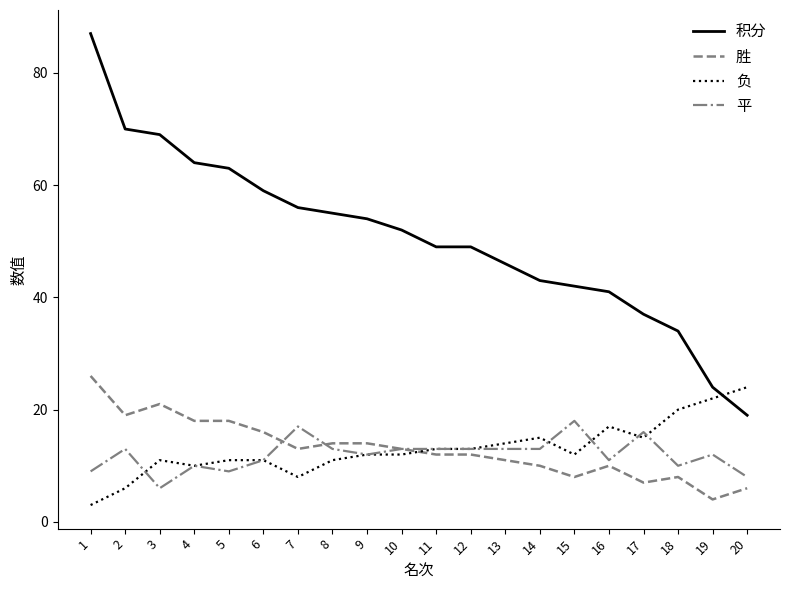

Reading left to right, transcribe all the data shown in this chart.

积分: 87	70	69	64	63	59	56	55	54	52	49	49	46	43	42	41	37	34	24	19
胜: 26	19	21	18	18	16	13	14	14	13	12	12	11	10	8	10	7	8	4	6
负: 3	6	11	10	11	11	8	11	12	12	13	13	14	15	12	17	15	20	22	24
平: 9	13	6	10	9	11	17	13	12	13	13	13	13	13	18	11	16	10	12	8